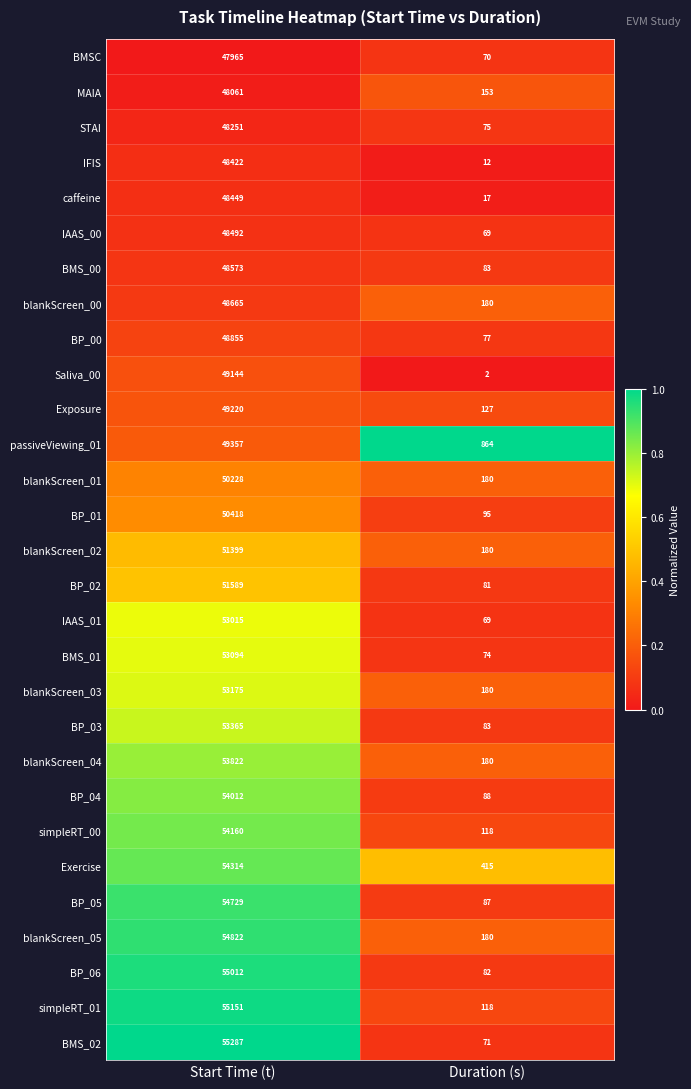

Which series has the widest spread of values?

BMS_02